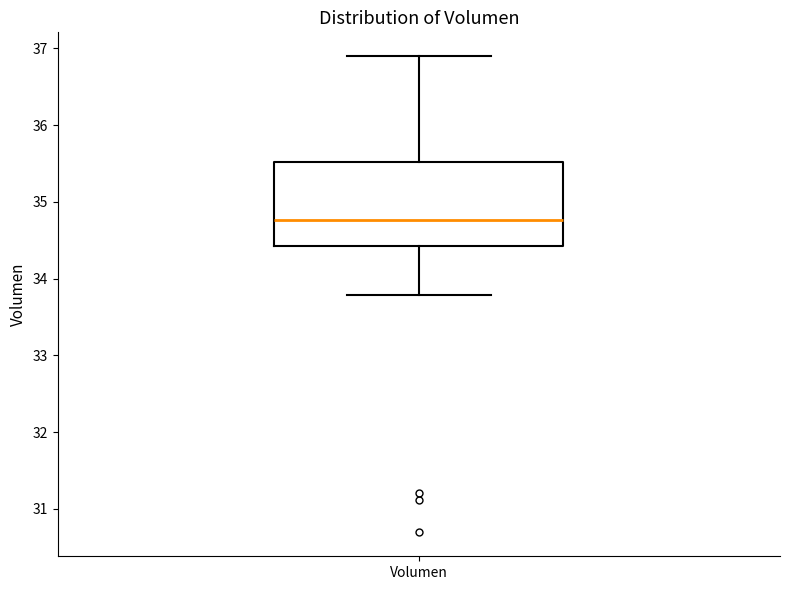

Where does the median line of the box for Volumen sit on the y-axis? The values are not printed on the chart, so give them approximately, as read against the axis.

34.8